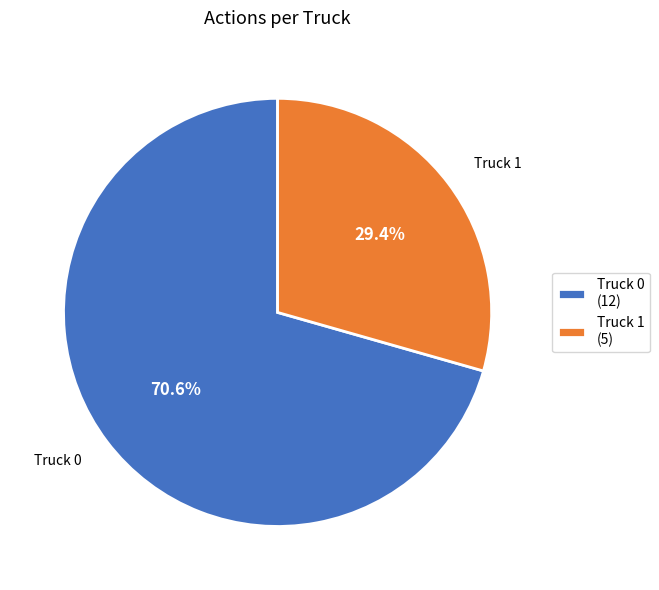

Which has a higher value, Truck 0 or Truck 1?

Truck 0